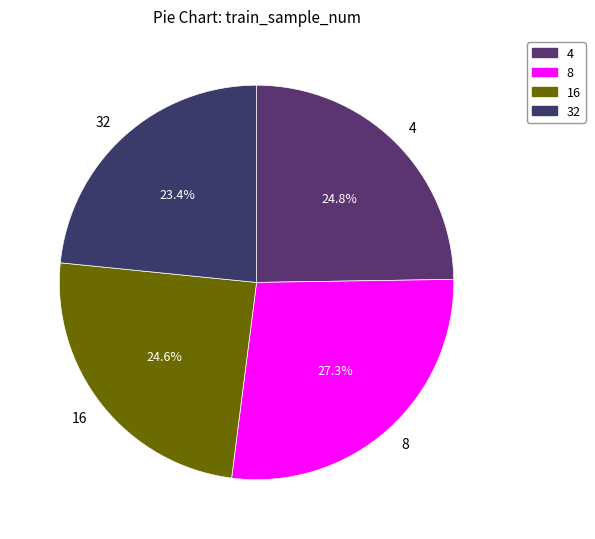

To the nearest percent, what is the combined percentage of 4 and 8?

52%